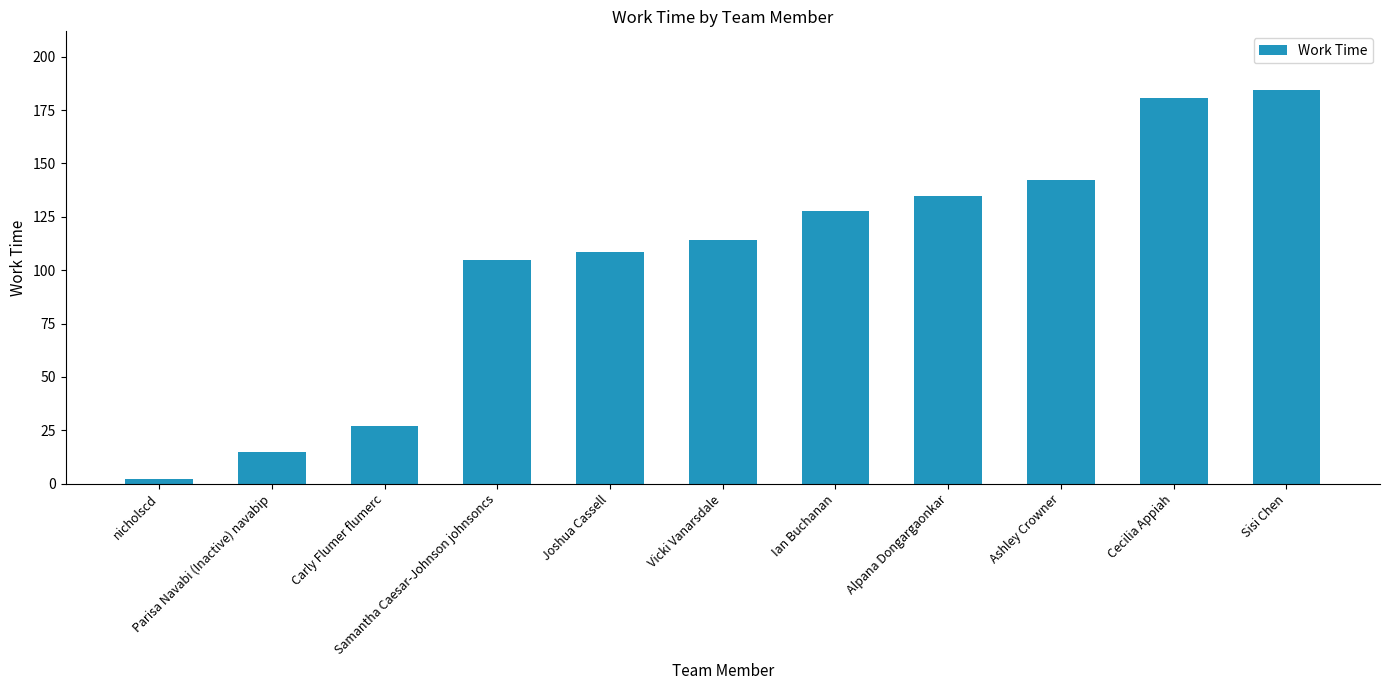

What is the sum of all values?

1140.6